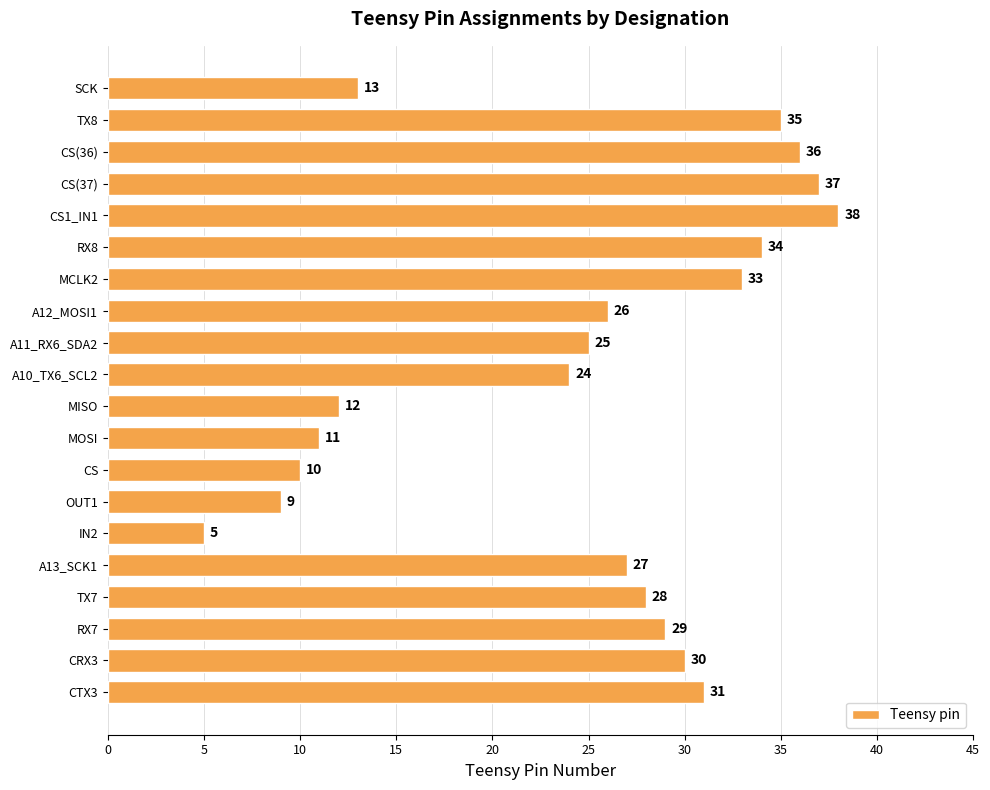

Reading top to bottom, extract all data points from this chart.

SCK=13	TX8=35	CS(36)=36	CS(37)=37	CS1_IN1=38	RX8=34	MCLK2=33	A12_MOSI1=26	A11_RX6_SDA2=25	A10_TX6_SCL2=24	MISO=12	MOSI=11	CS=10	OUT1=9	IN2=5	A13_SCK1=27	TX7=28	RX7=29	CRX3=30	CTX3=31